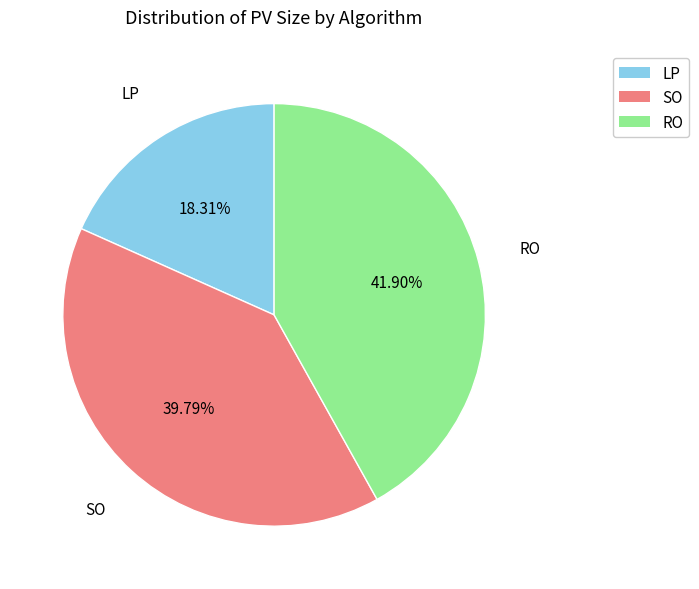

Approximately how many times larger is the value at RO compared to SO?

1.1